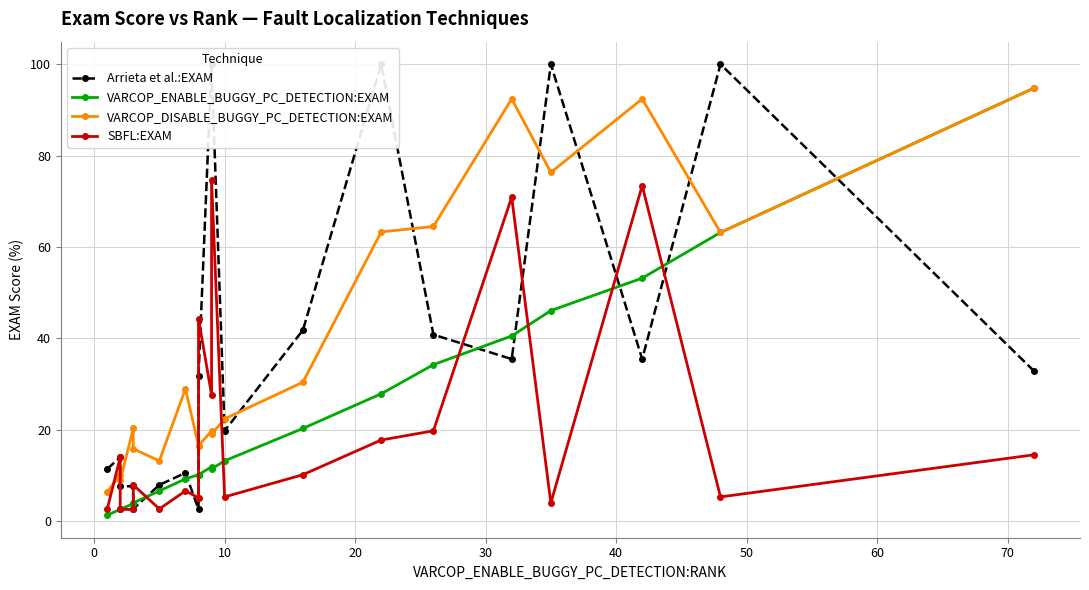

How many intersections are there between Arrieta et al.:EXAM and VARCOP_DISABLE_BUGGY_PC_DETECTION:EXAM?

9